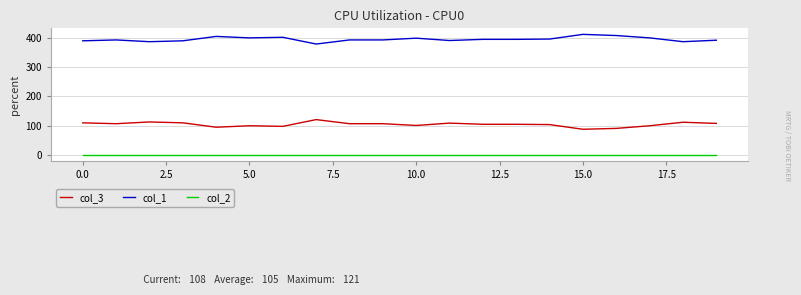

What is the greatest value displayed?

412